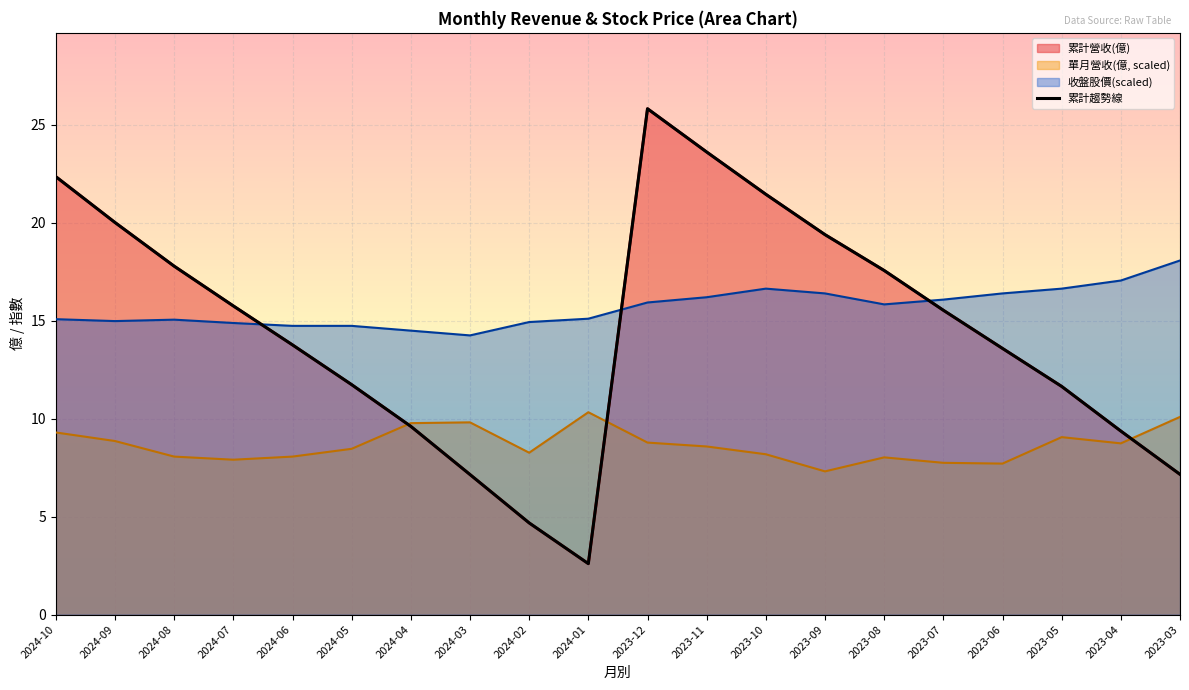

How many values exceed 15?

10